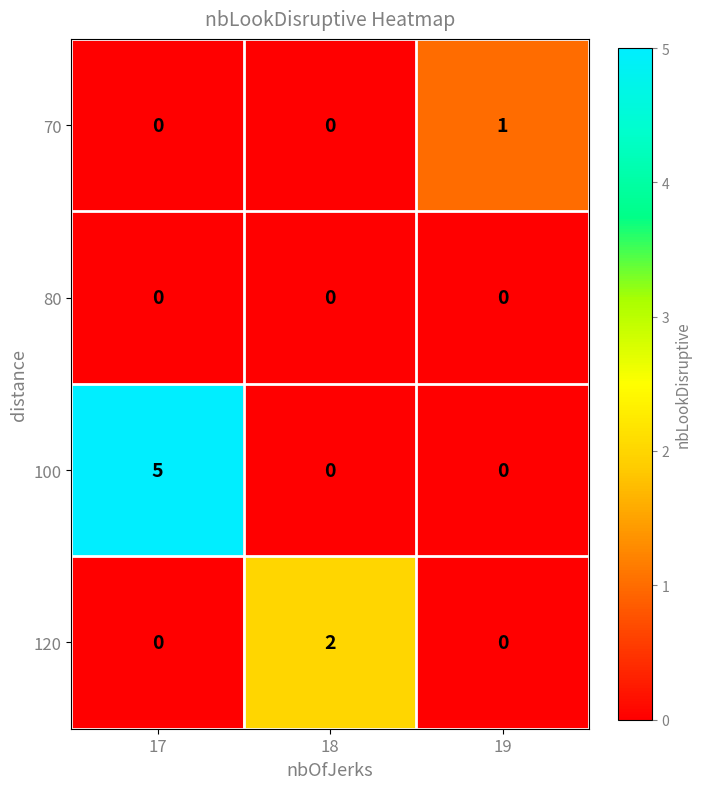

What is the maximum value shown in the chart?

5